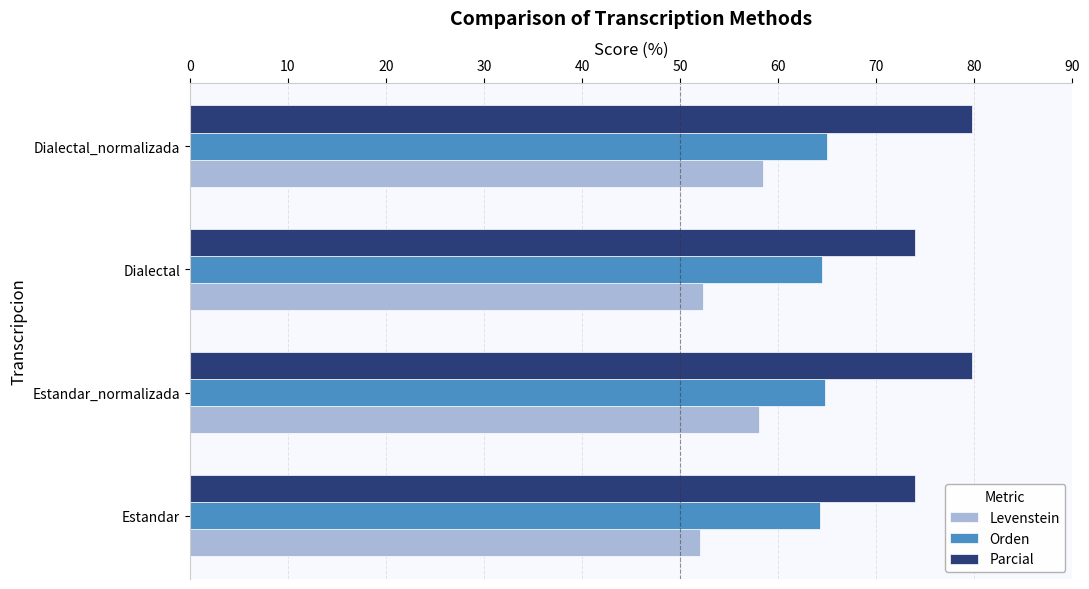

Which series has the largest total across all categories?

Parcial